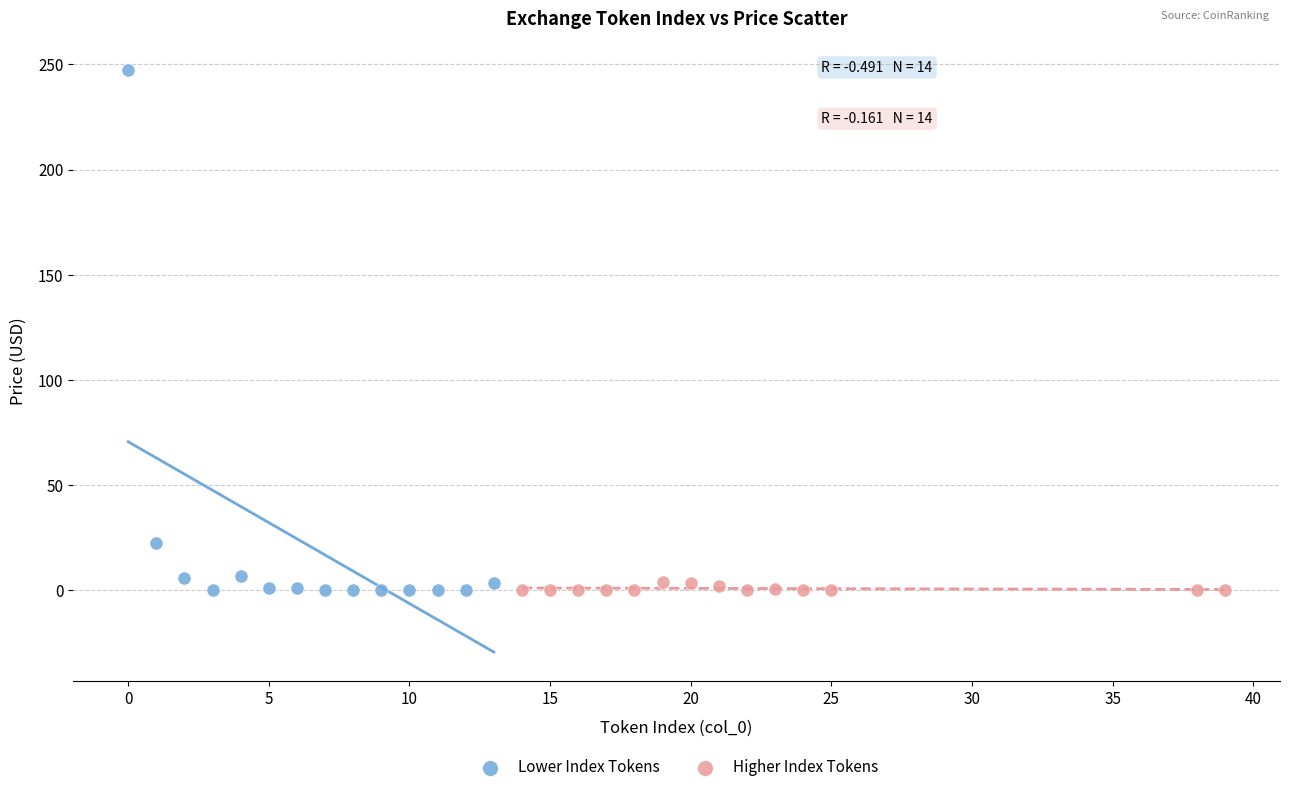

What are all the series names shown in the legend?

Lower Index Tokens, Higher Index Tokens